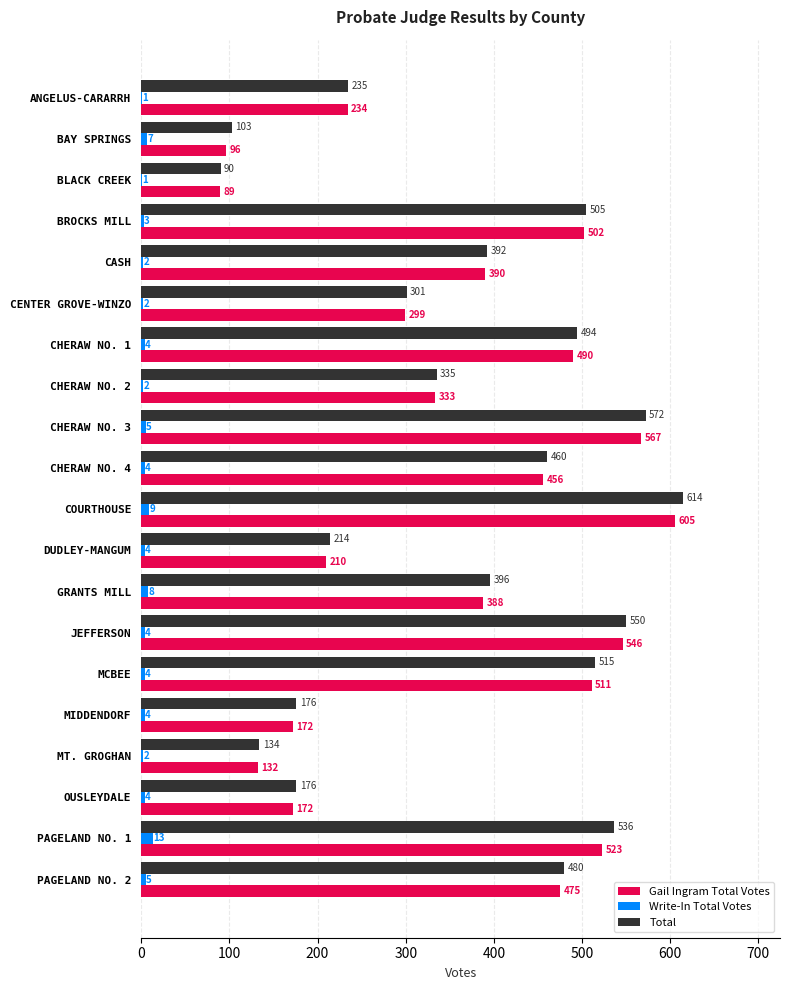

What is the sum of all Write-In Total Votes values?

88